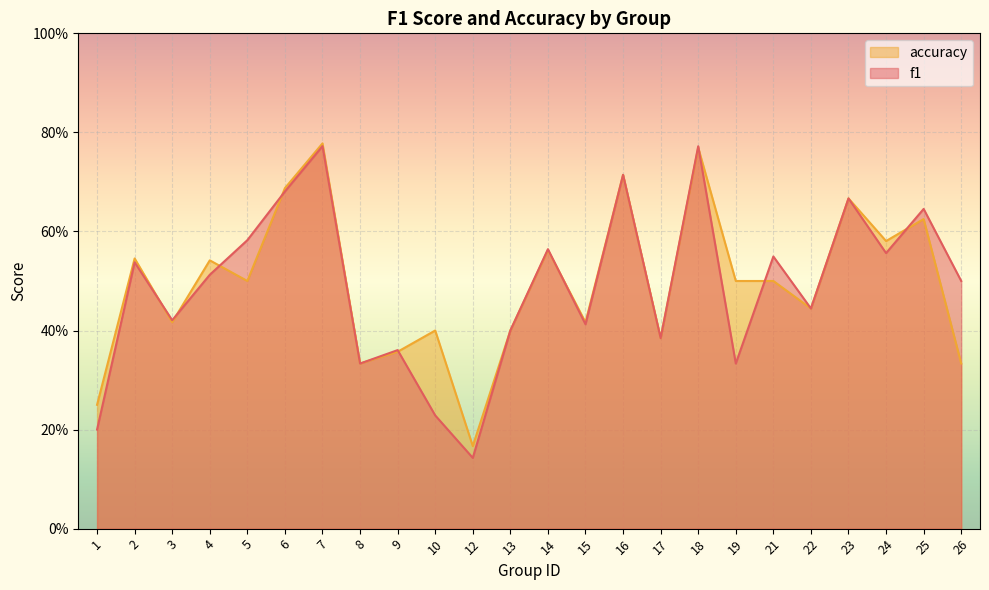

Rank the series by their maximum value, from highest to lowest.

accuracy, f1